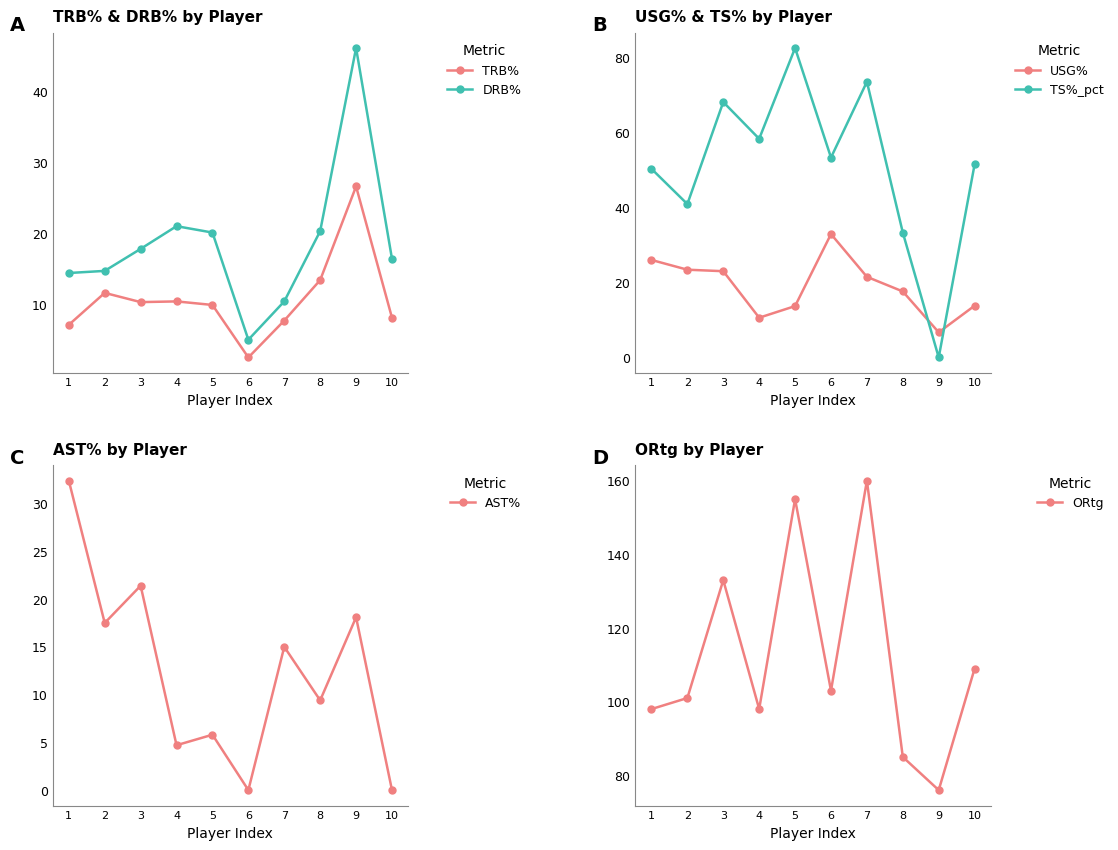

Is the value of USG% at 5 greater than the value of ORtg at 2?

No